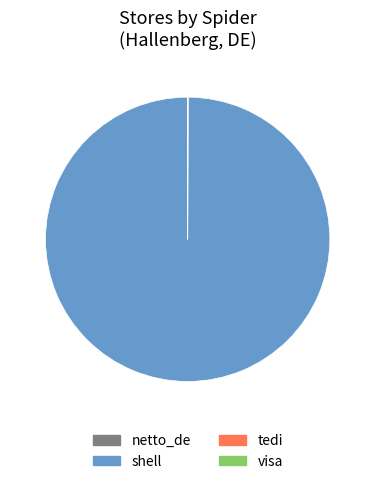

Which slice is the largest?

shell